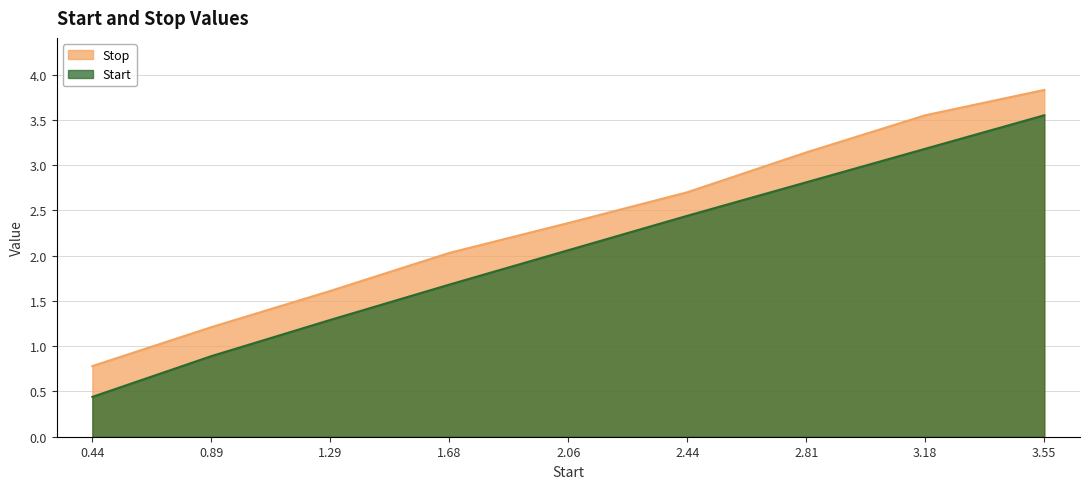

What is the average value of the Start series?

2.0